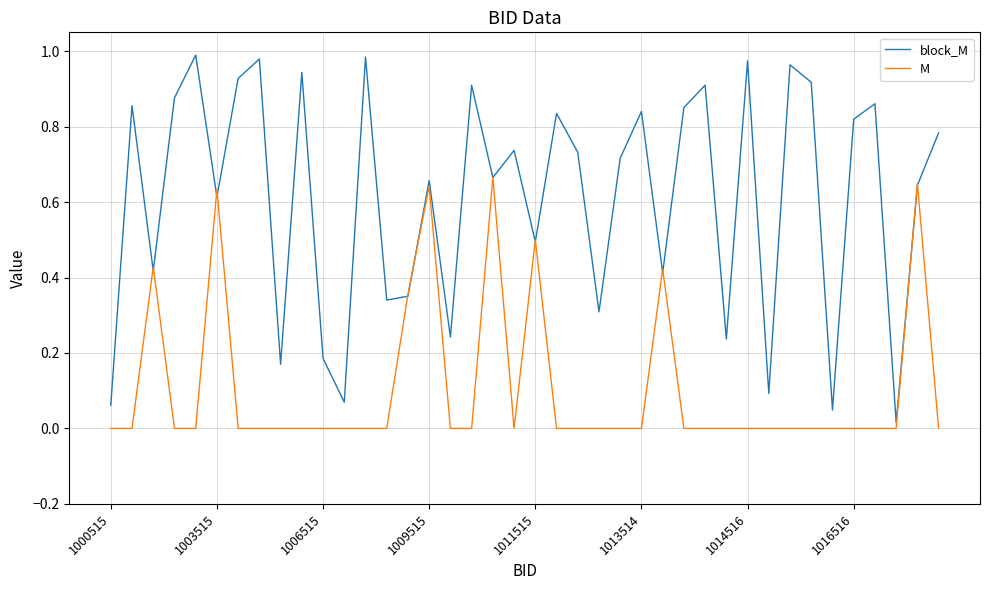

List the series in order of their overall mean, highest first.

block_M, M